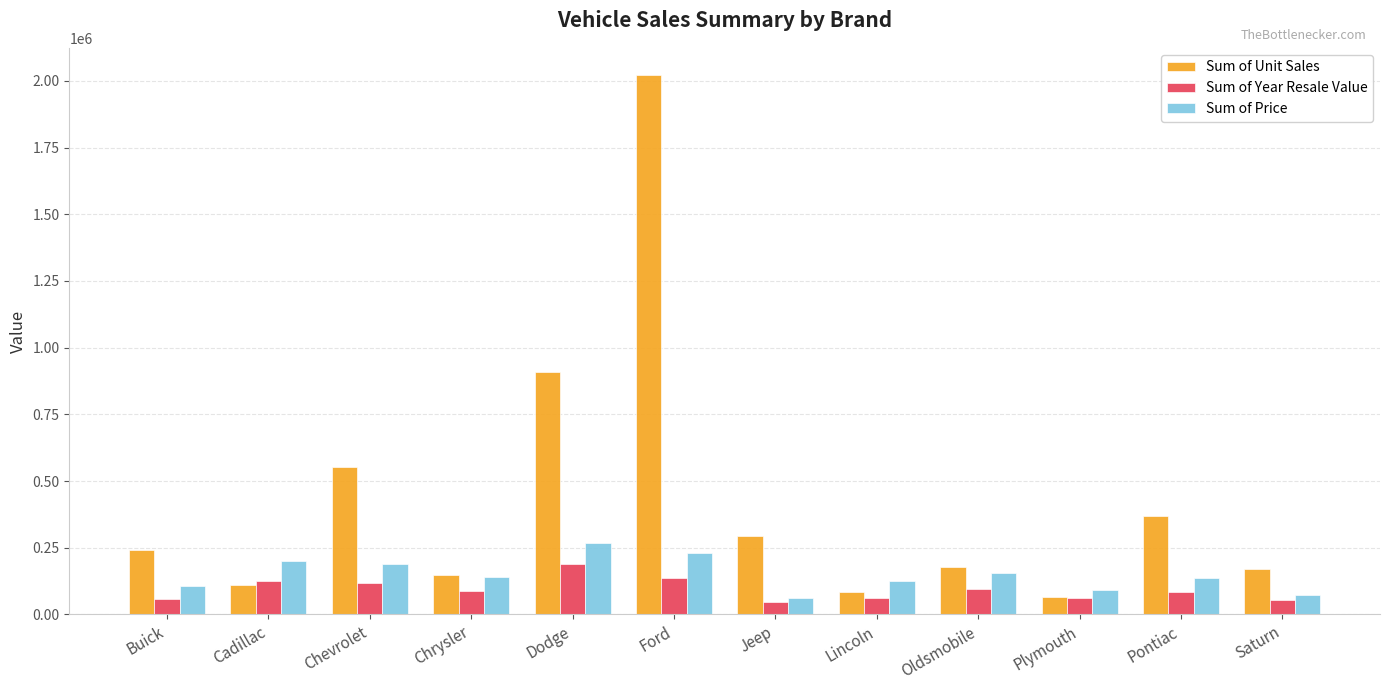

Which series has the largest total across all categories?

Sum of Unit Sales